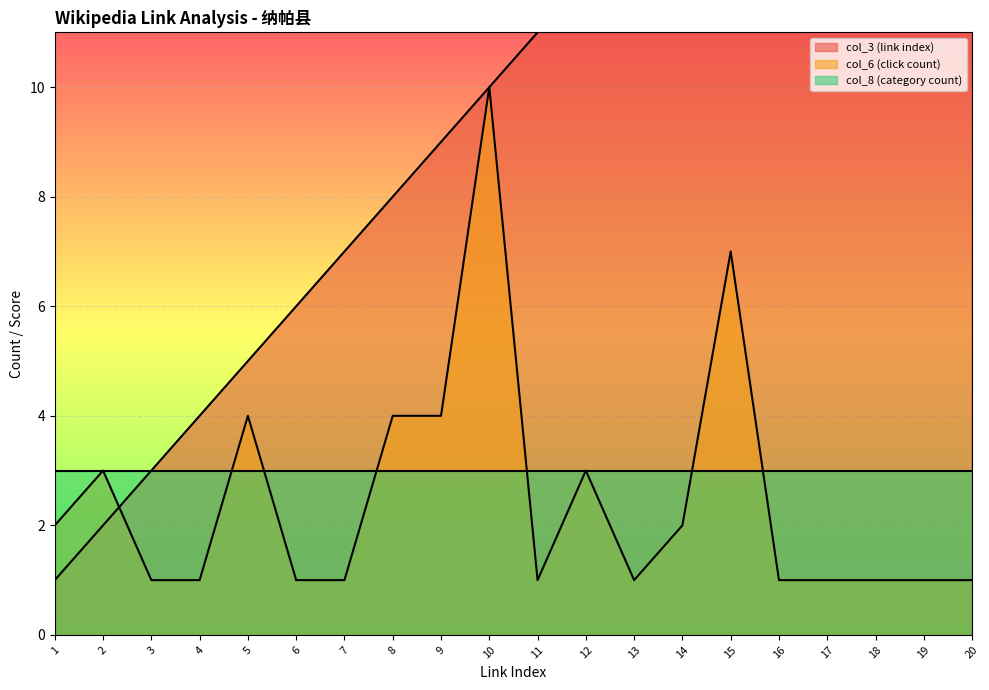

Which series has the widest spread of values?

col_3 (link index)